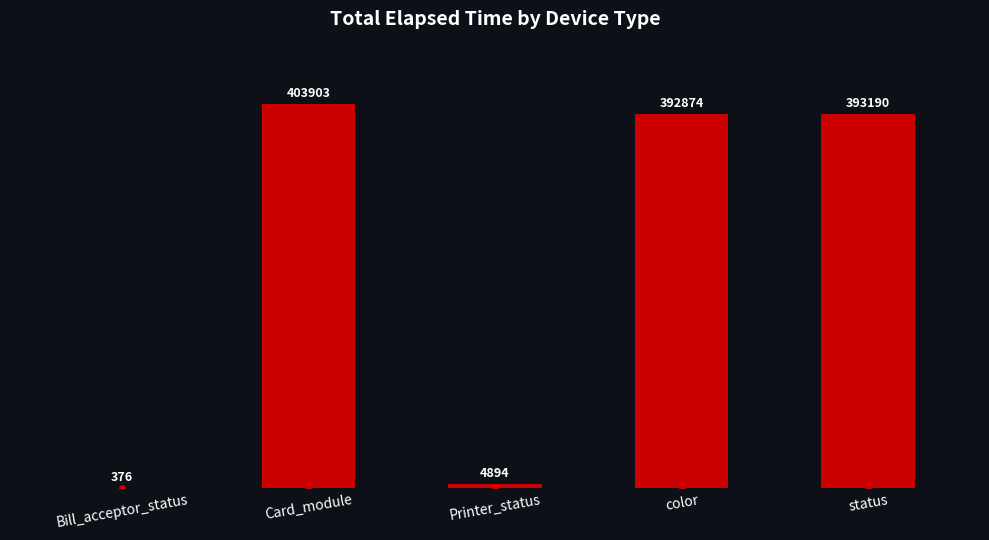

Which has a higher value, status or Printer_status?

status